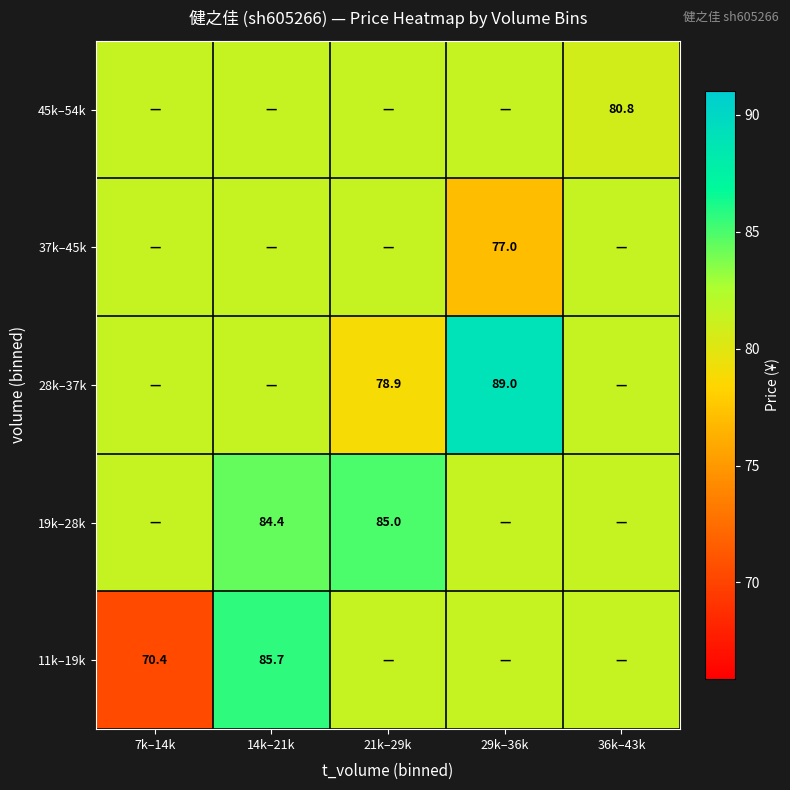

How many categories are shown in the chart?

5